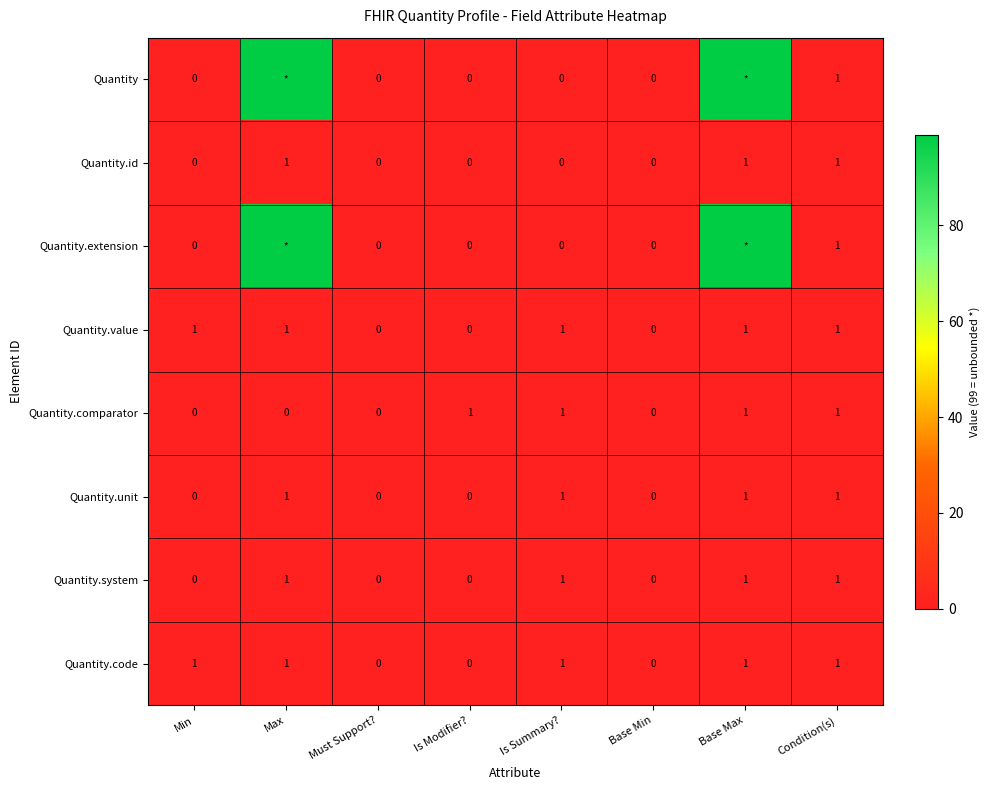

What is the difference between the maximum and second lowest values in the Quantity.system series?

1